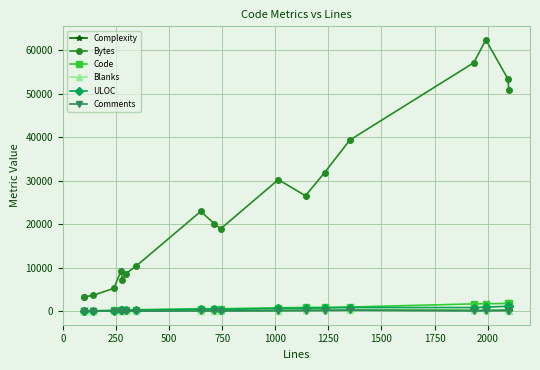

How many data points in ULOC are less than 412?

9